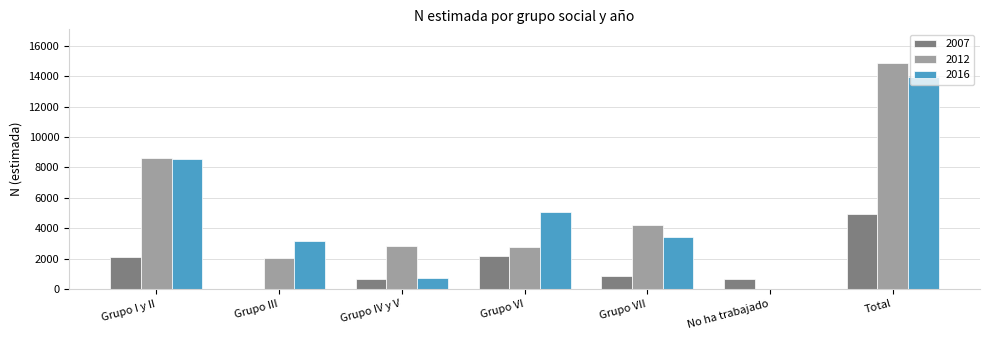

At which label does 2007 reach its peak?

Total